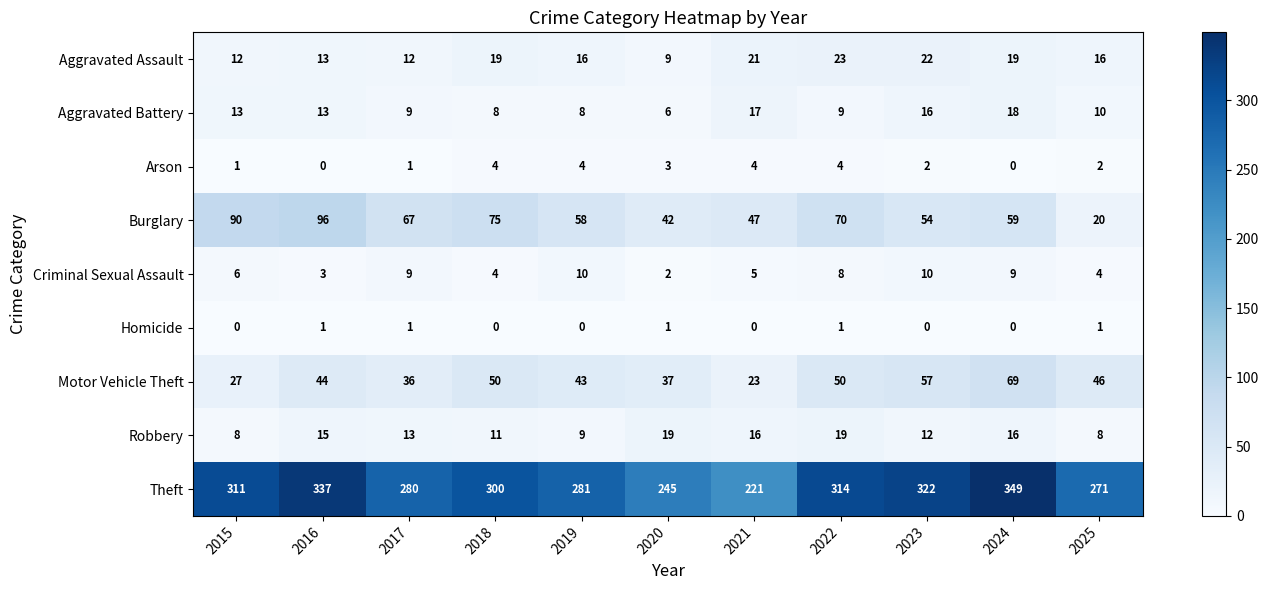

The Aggravated Assault series shows 23 at 2022. True or false?

True